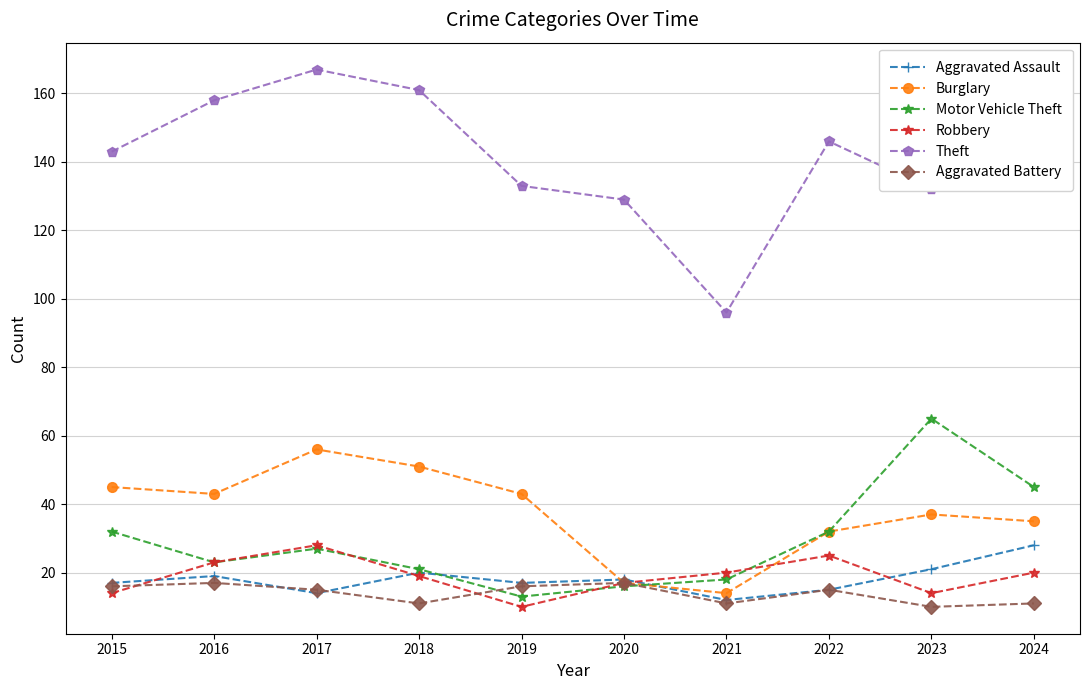

Where is the first local minimum for Motor Vehicle Theft?

2016